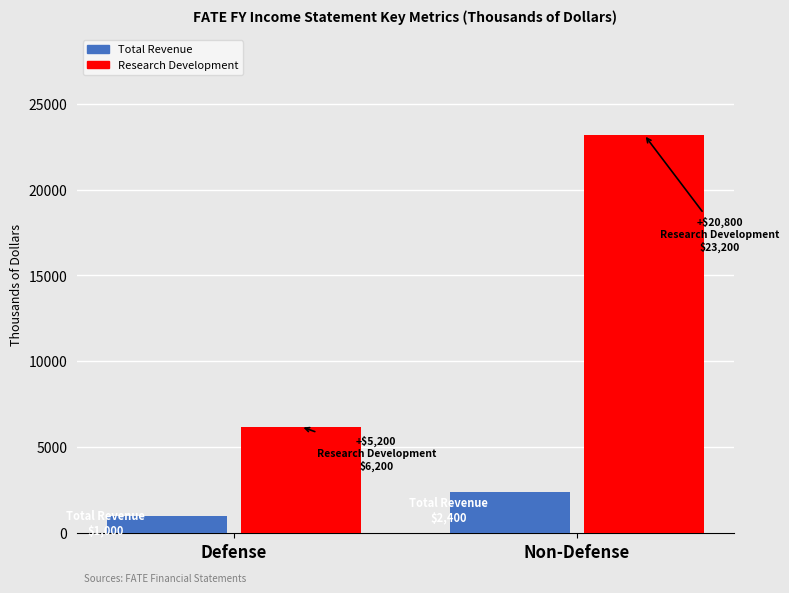

What is the greatest value displayed?

23200